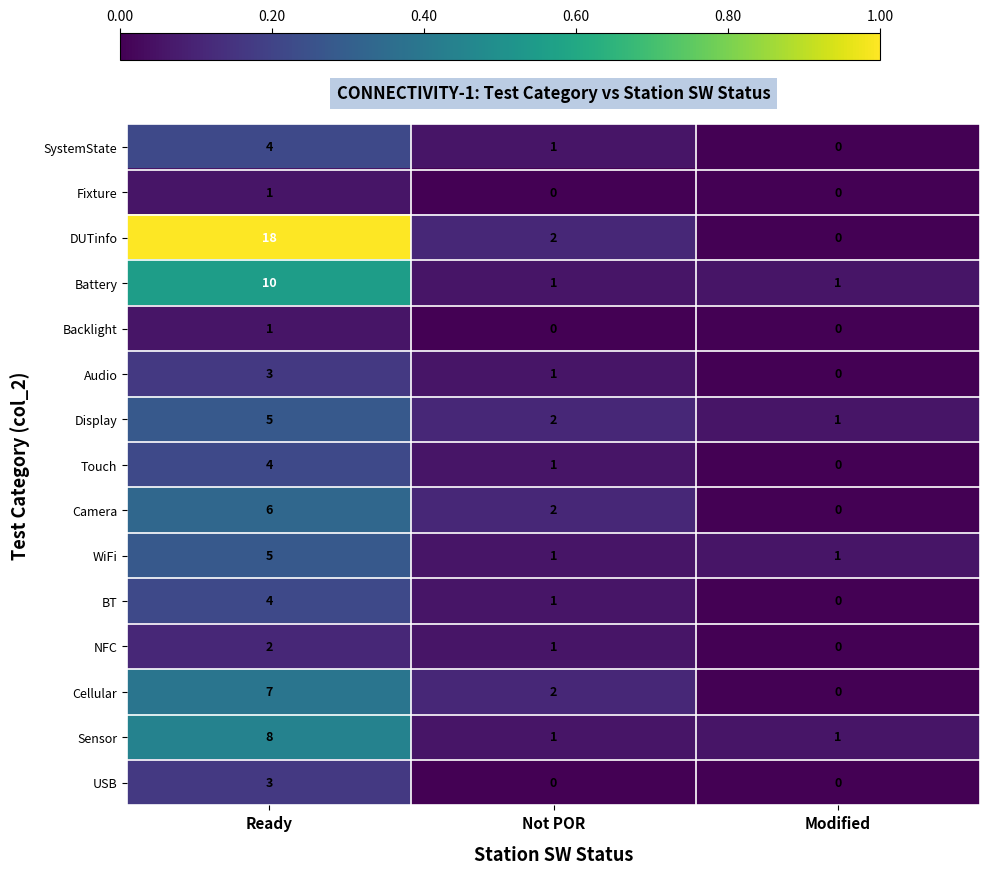

Is it true that WiFi equals 1 at Modified?

True